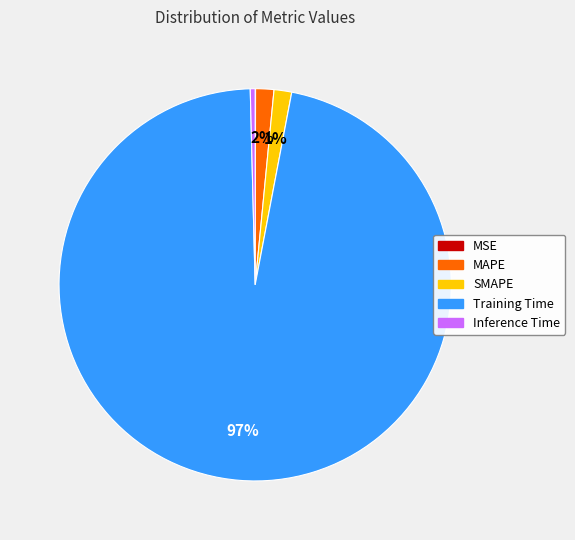

Which slice is the largest?

Training Time